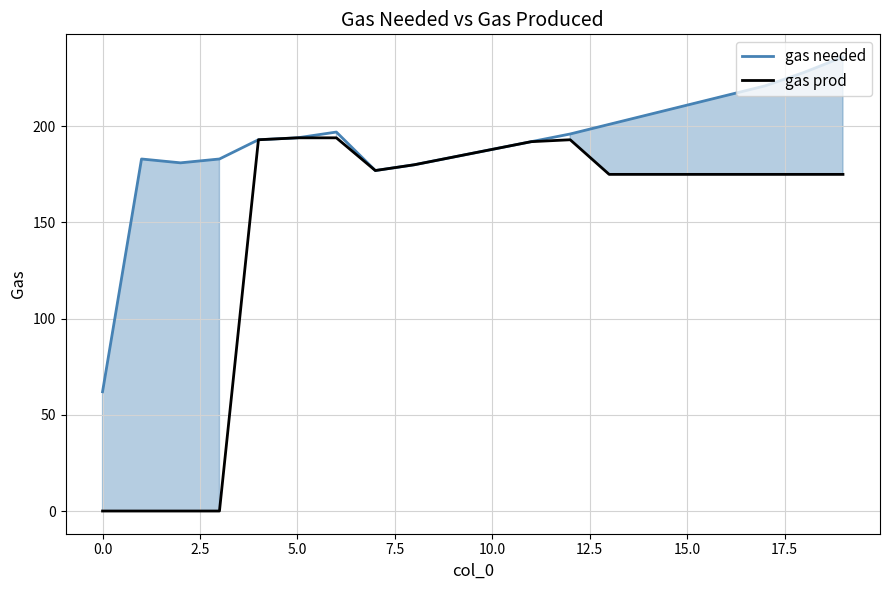

List the series in order of their overall mean, highest first.

gas needed, gas prod